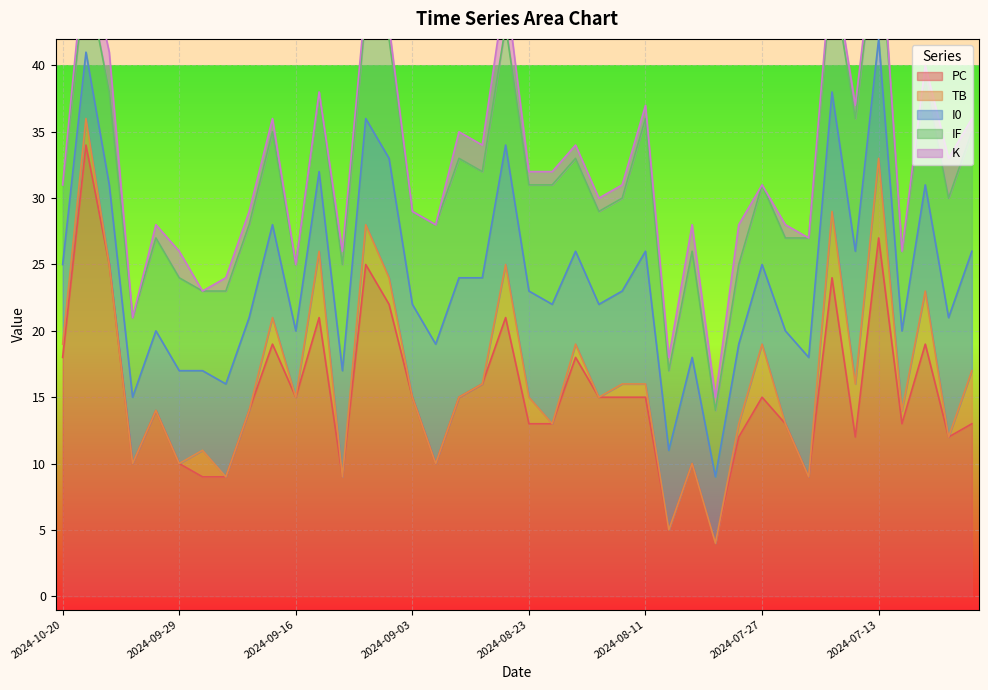

What is the greatest value displayed?

34